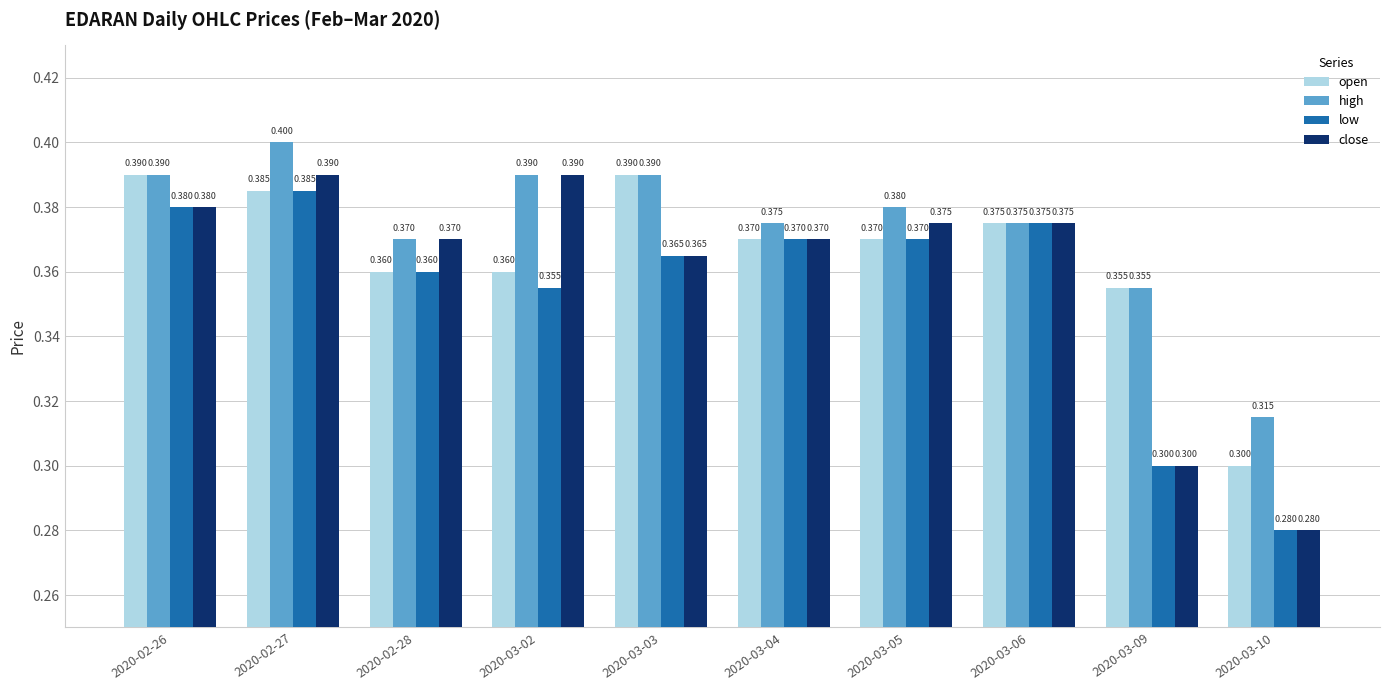

Which series has the largest range (max minus min)?

close